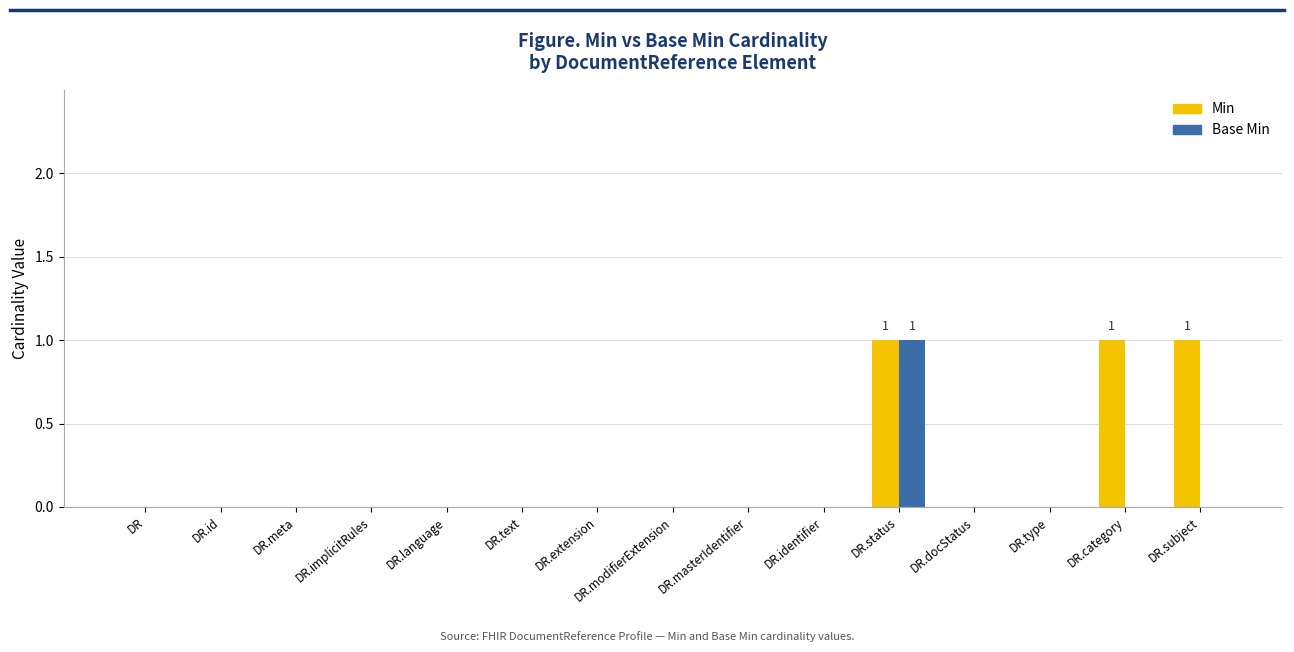

Are the bars grouped side by side (vs. stacked)?

Yes